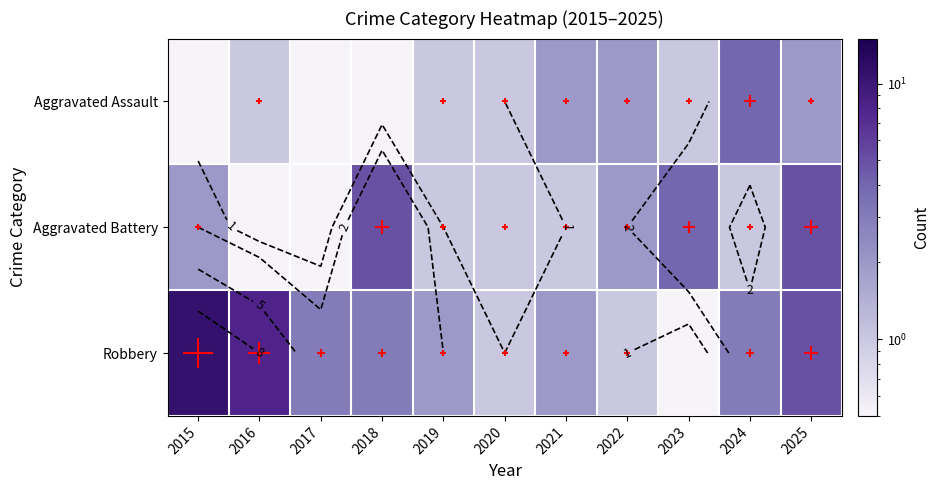

What value does the Robbery series have at 2015?

11.0